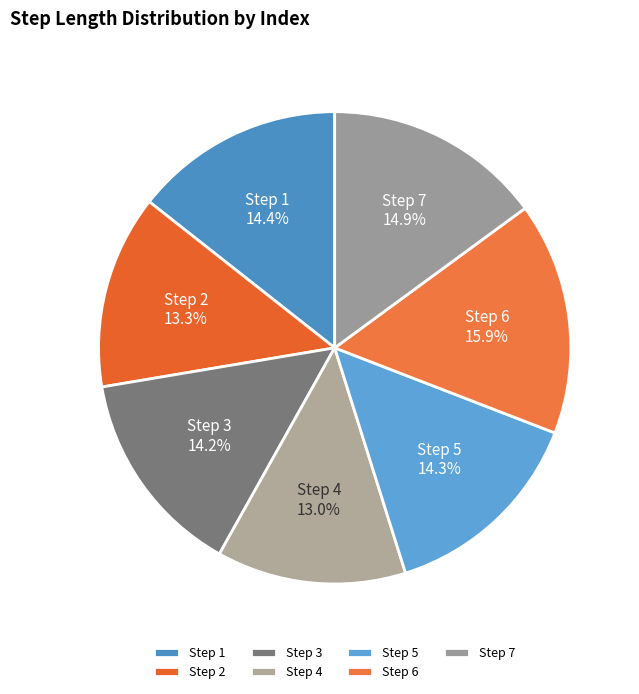

What portion of the pie excludes Step 3?

85.8%